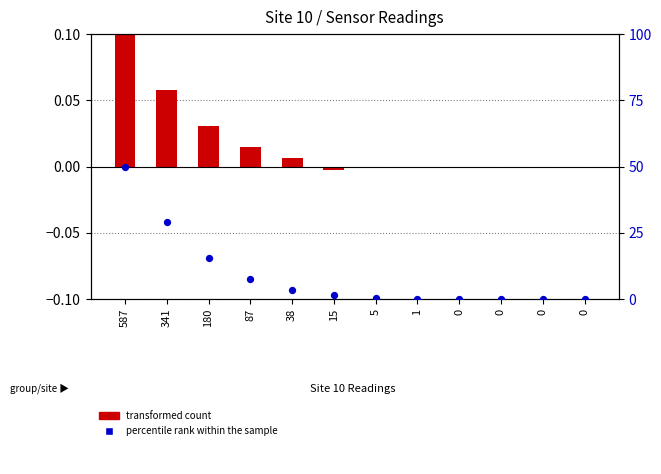

What are all the series names shown in the legend?

transformed count, percentile rank within the sample